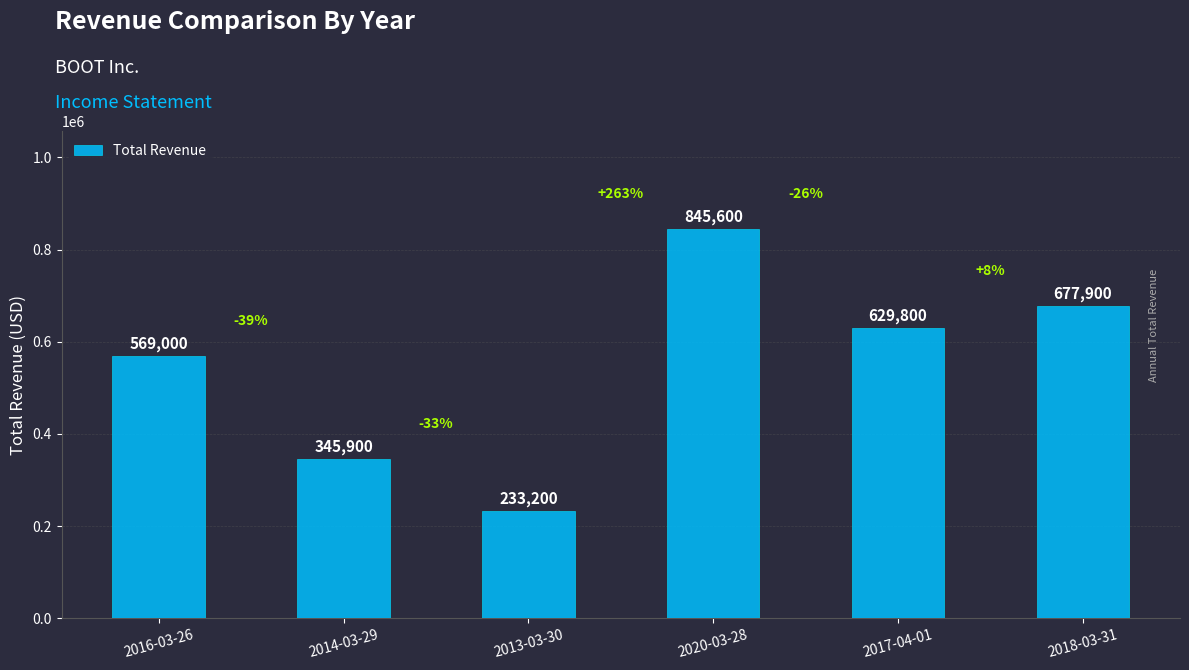

Rank the categories by value from highest to lowest.

2020-03-28, 2018-03-31, 2017-04-01, 2016-03-26, 2014-03-29, 2013-03-30